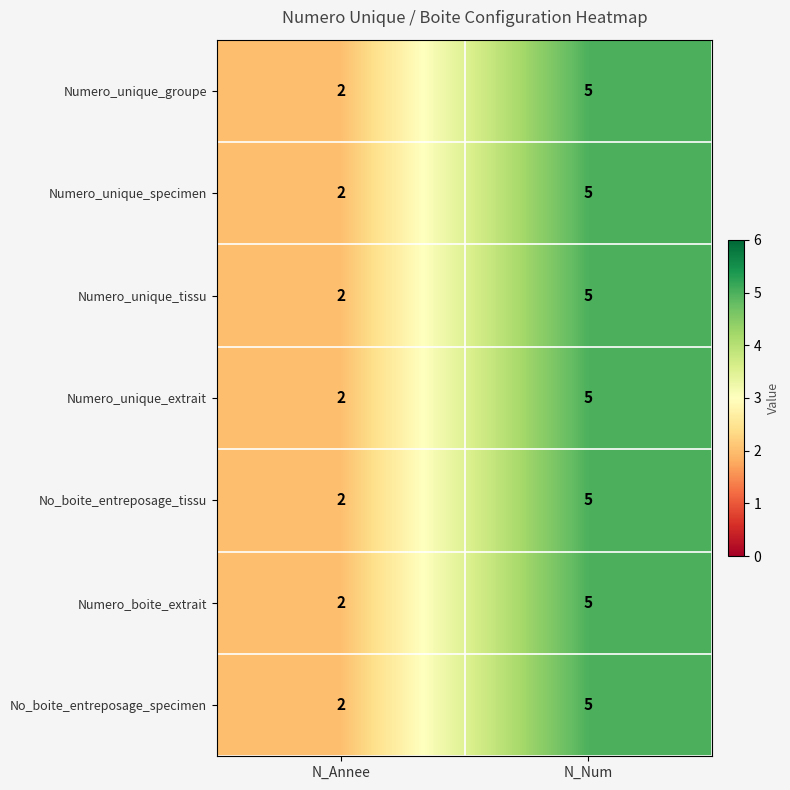

What is the approximate value of Numero_unique_tissu at N_Num?

5